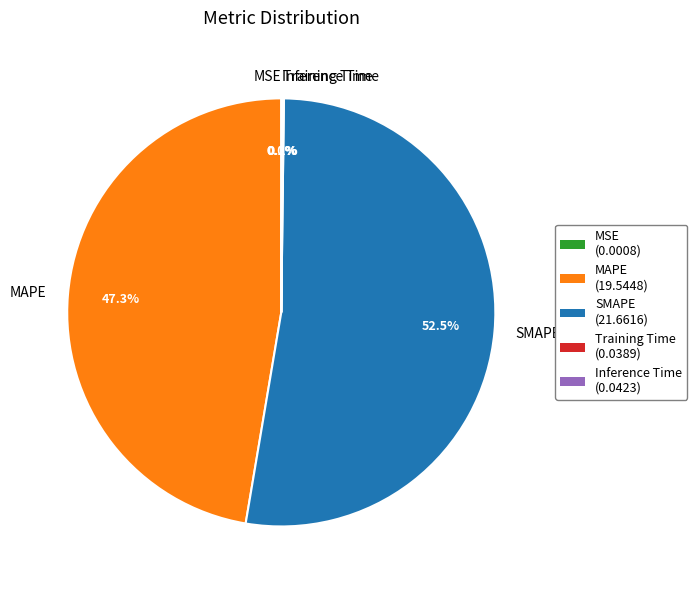

To the nearest percent, what is the difference between the largest and smallest slice percentages?

52%